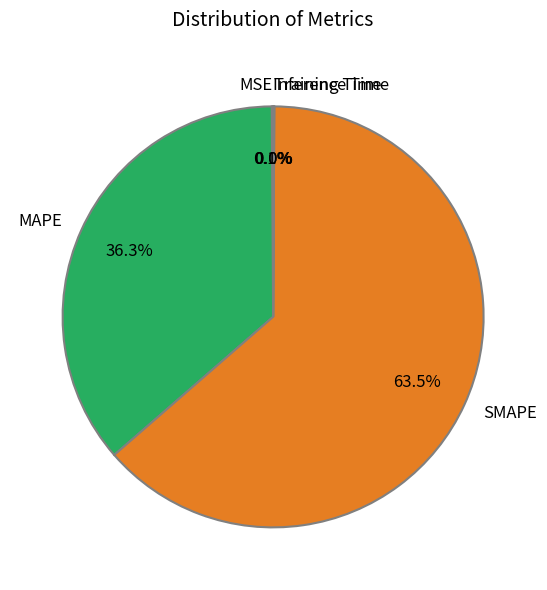

Is there a majority slice in this chart?

Yes